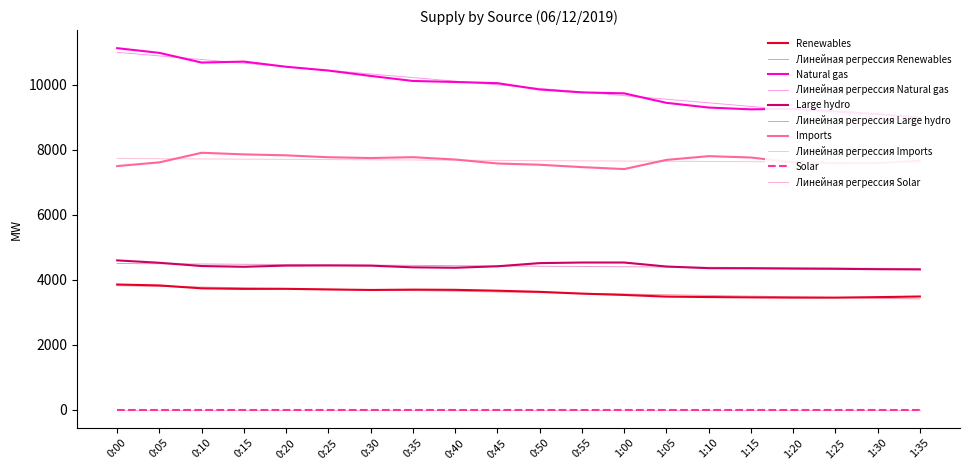

Is it true that Natural gas equals 5671 at 1:30?

False